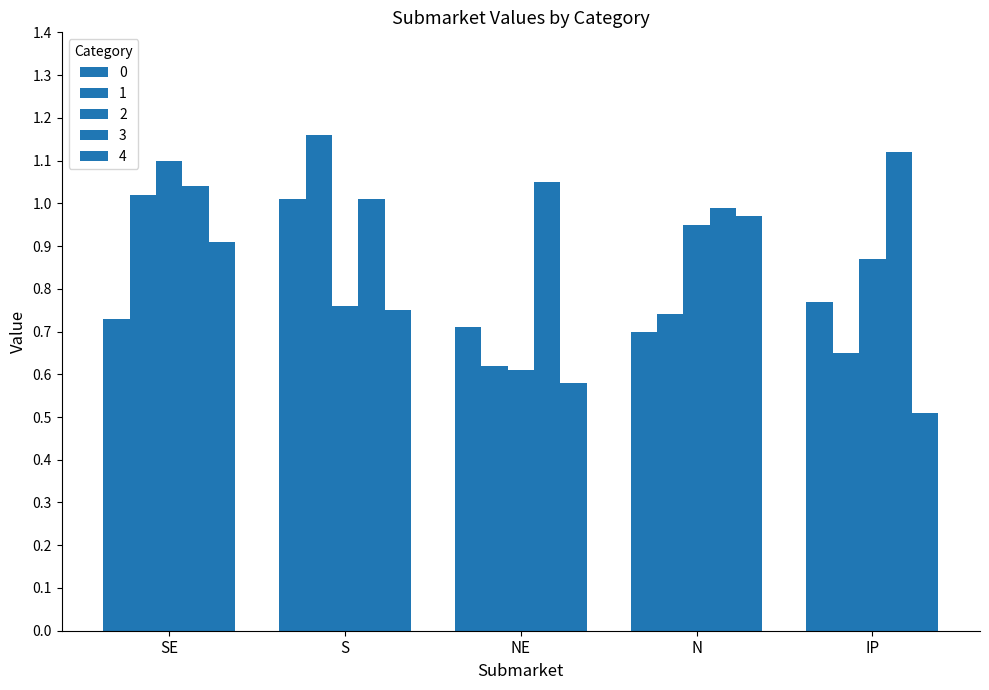

What is the difference between the highest and lowest values at IP?

0.6